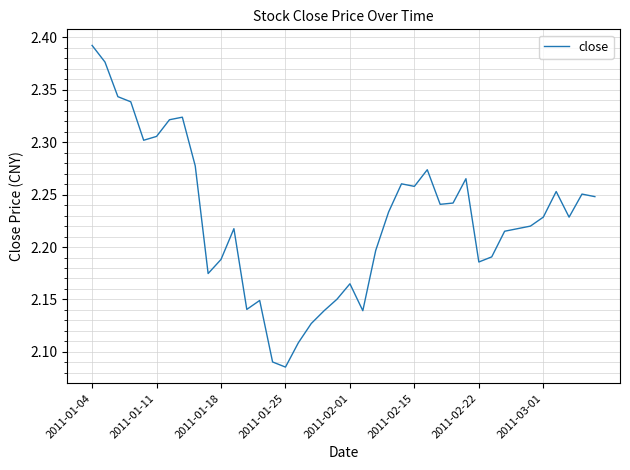

True or false: there are more than 2 points higher than both neighbors.

True